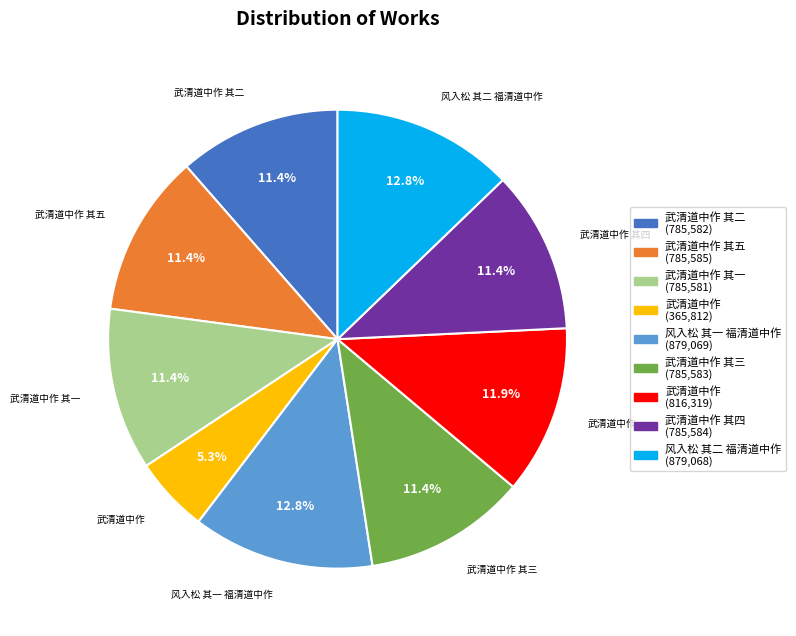

Is there any slice that represents more than half of the pie?

No